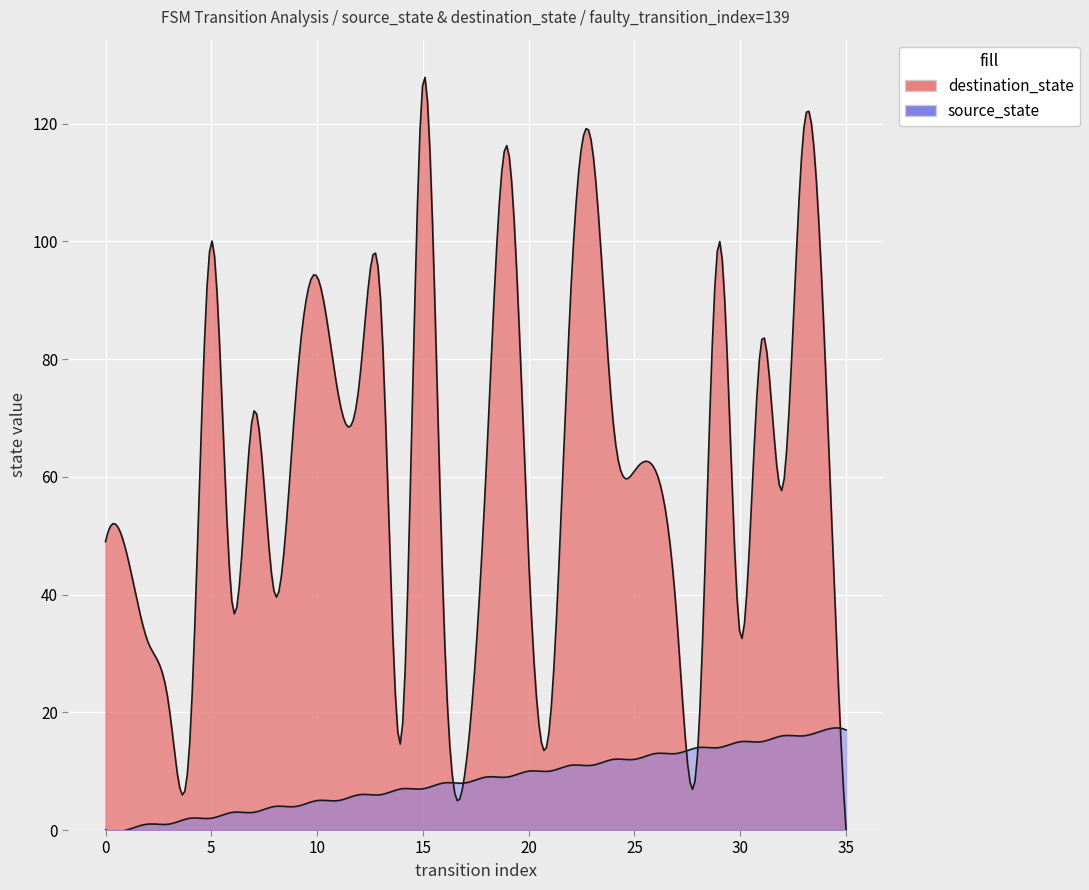

At which label does destination_state reach its minimum?

35